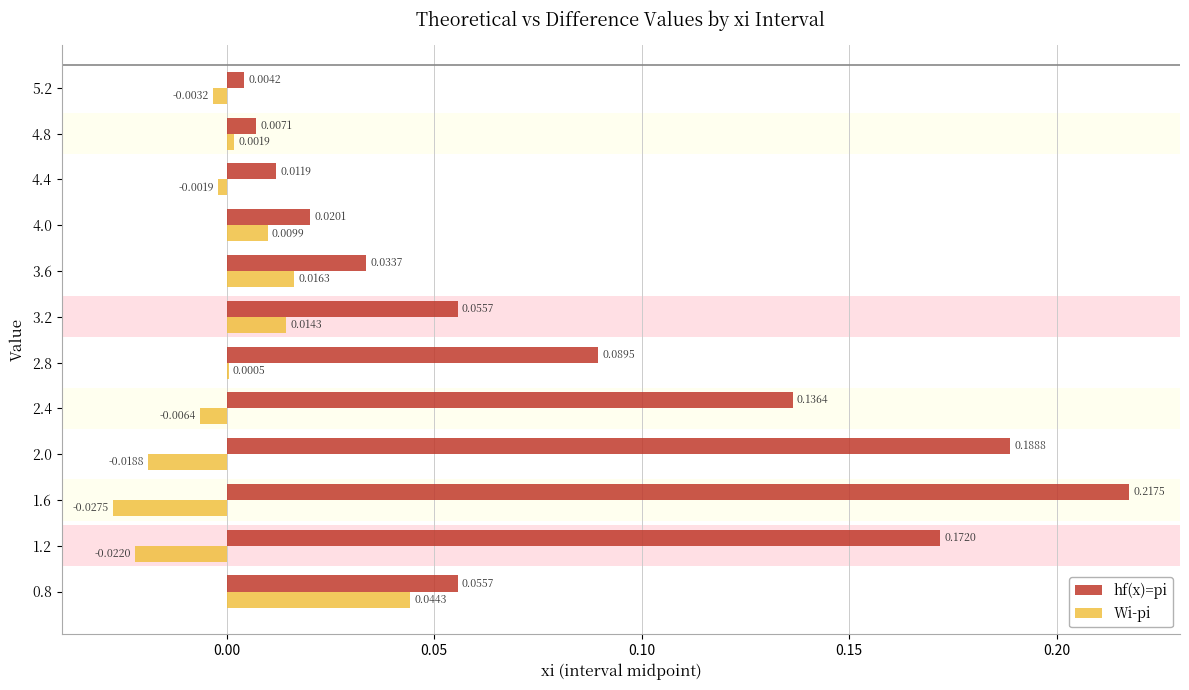

Reading left to right, transcribe all the data shown in this chart.

hf(x)=pi: 0.1	0.2	0.2	0.2	0.1	0.1	0.1	0.0	0.0	0.0	0.0	0.0
Wi-pi: 0.0	-0.0	-0.0	-0.0	-0.0	0.0	0.0	0.0	0.0	-0.0	0.0	-0.0